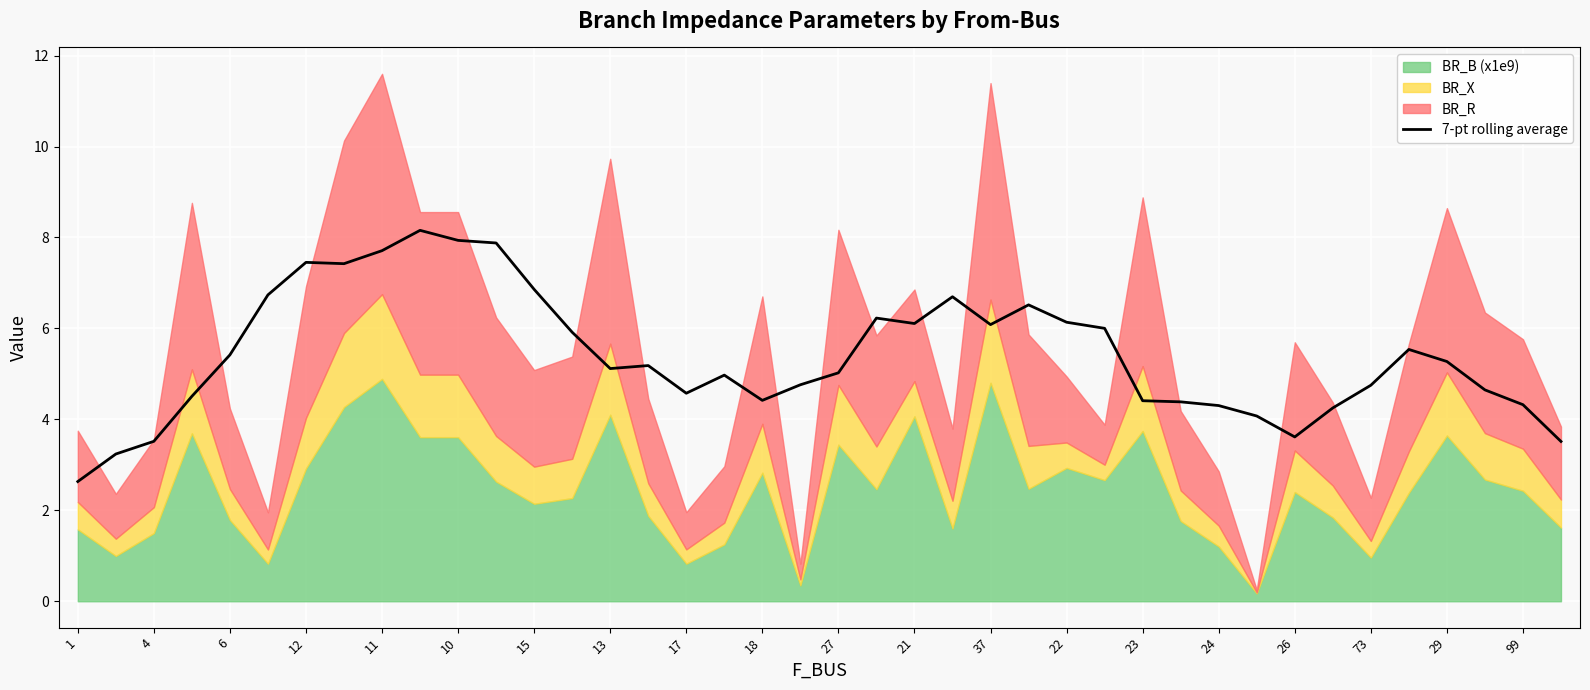

What is the sum of all values?

216.3